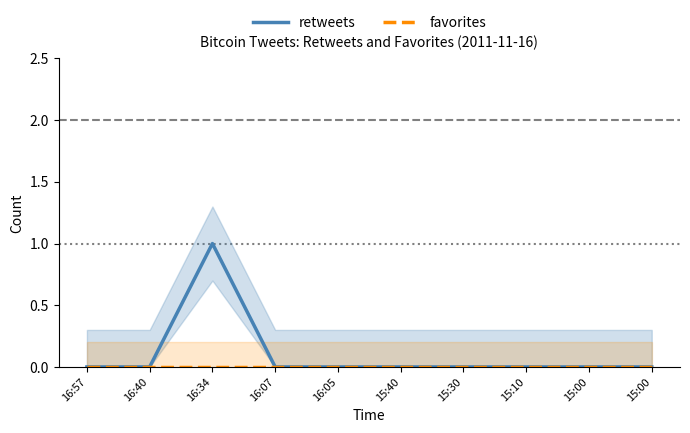

Which series has the largest range (max minus min)?

retweets